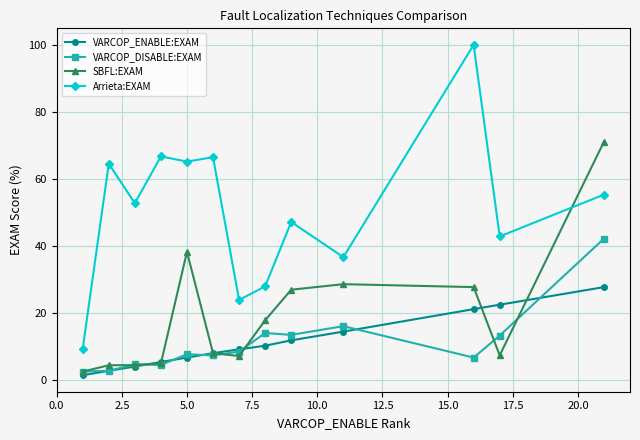

What is the difference between the maximum and minimum values in the VARCOP_ENABLE:EXAM series?

26.3